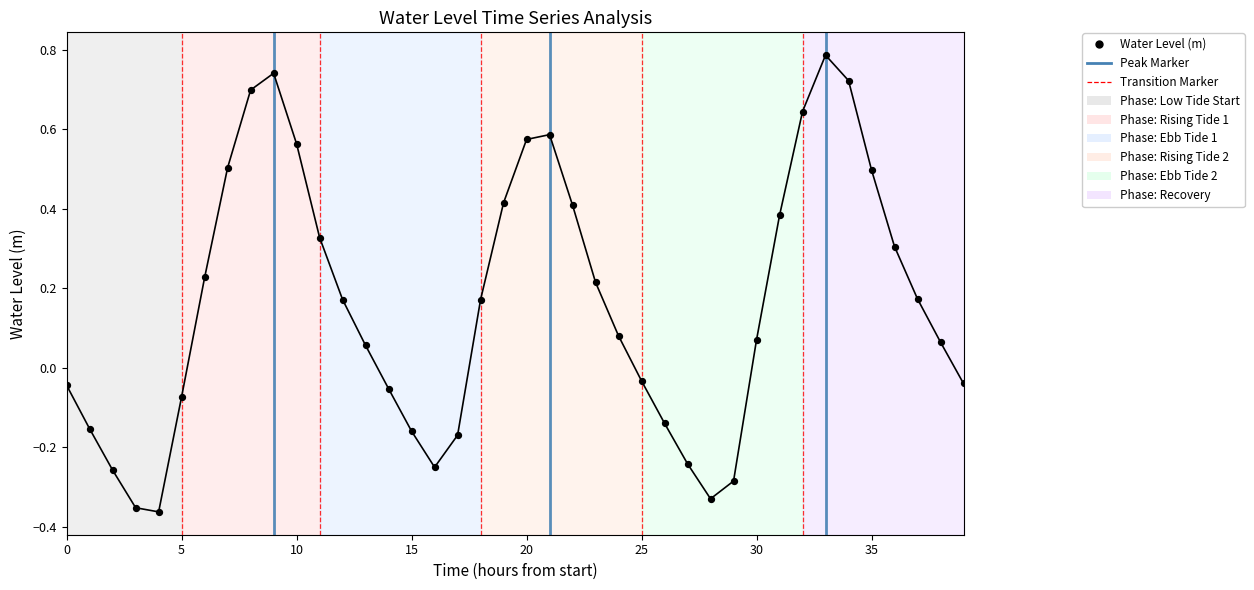

What is the range of Y values (max minus min)?

1.1